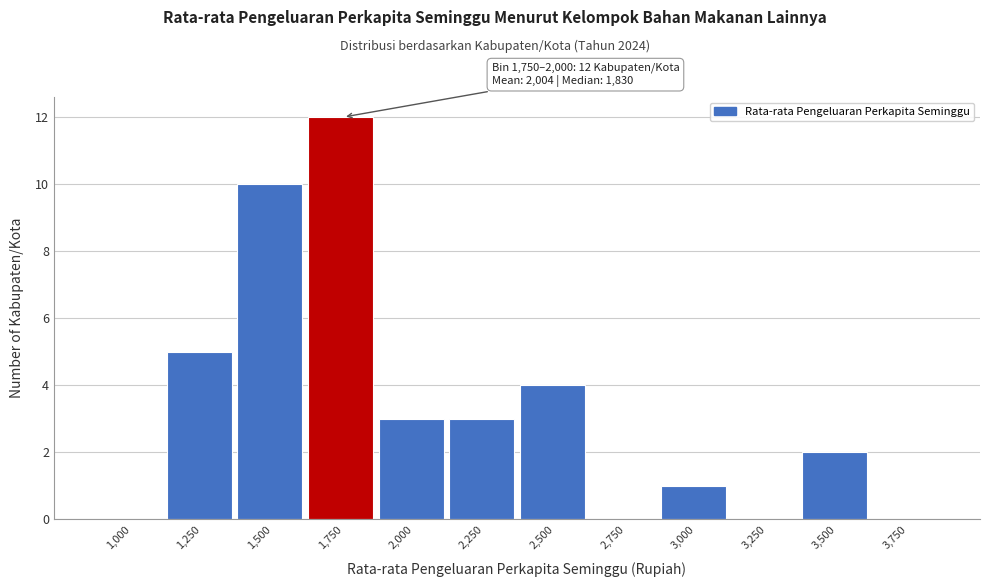

Reading left to right, extract all data points from this chart.

1,000=0	1,250=5	1,500=10	1,750=12	2,000=3	2,250=3	2,500=4	2,750=0	3,000=1	3,250=0	3,500=2	3,750=0